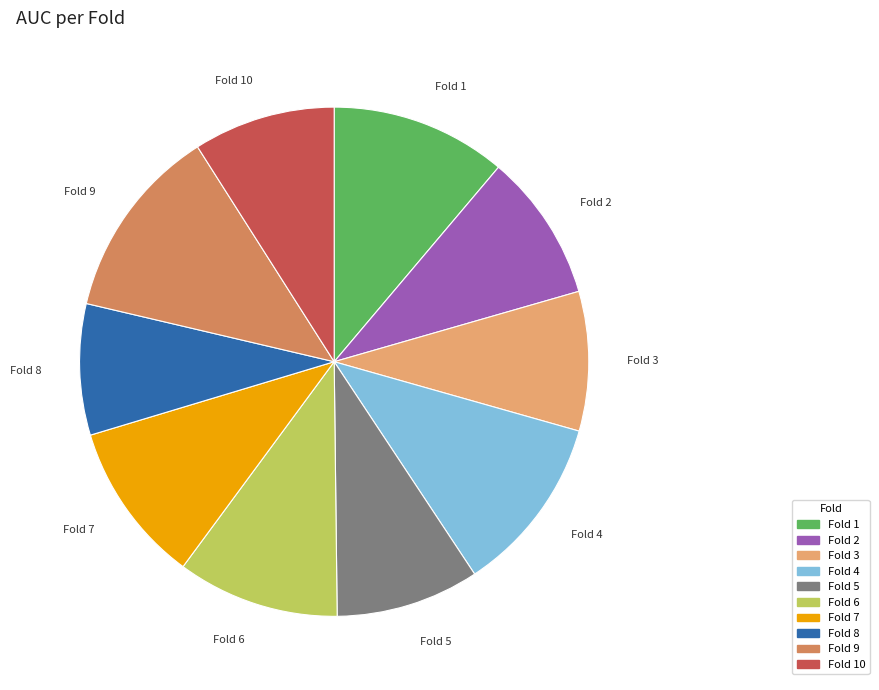

Is there any slice that represents more than half of the pie?

No